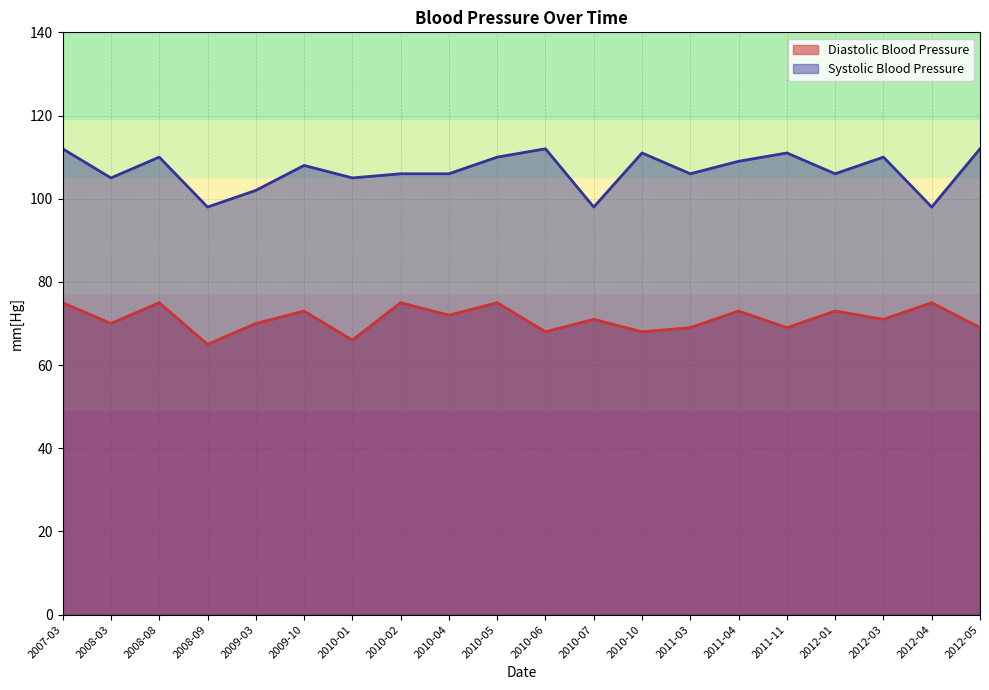

Rank the categories by Diastolic Blood Pressure value from lowest to highest.

2008-09, 2010-01, 2010-06, 2010-10, 2011-03, 2011-11, 2012-05, 2008-03, 2009-03, 2010-07, 2012-03, 2010-04, 2009-10, 2011-04, 2012-01, 2007-03, 2008-08, 2010-02, 2010-05, 2012-04